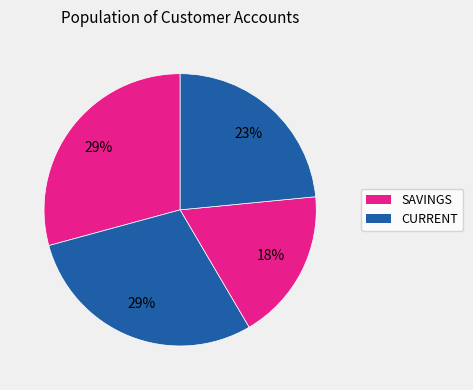

How many segments does this pie chart have?

4